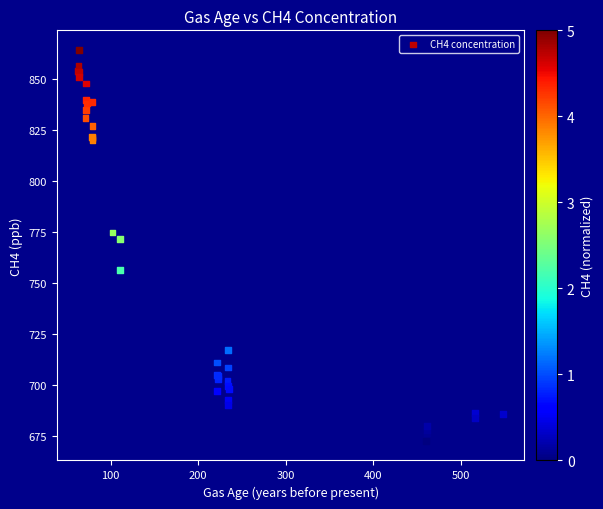

What Y value in the scatter plot is closest to 768?

771.6